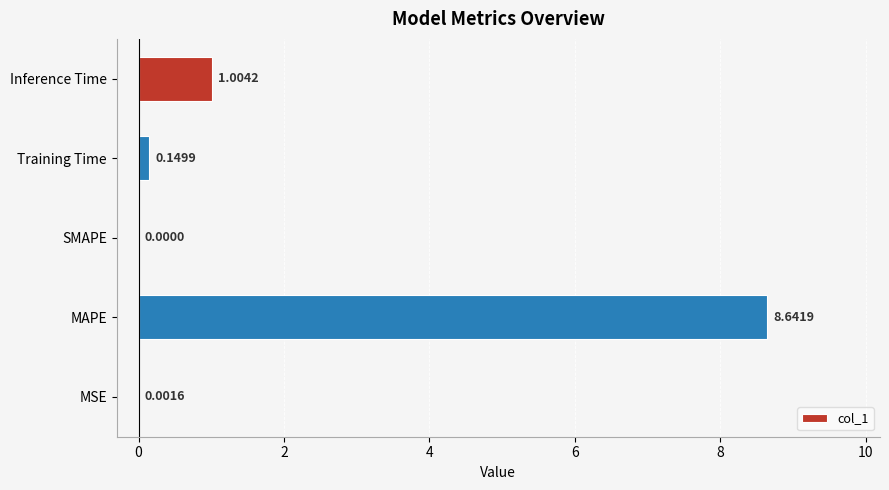

What is the sum of all values?

9.8